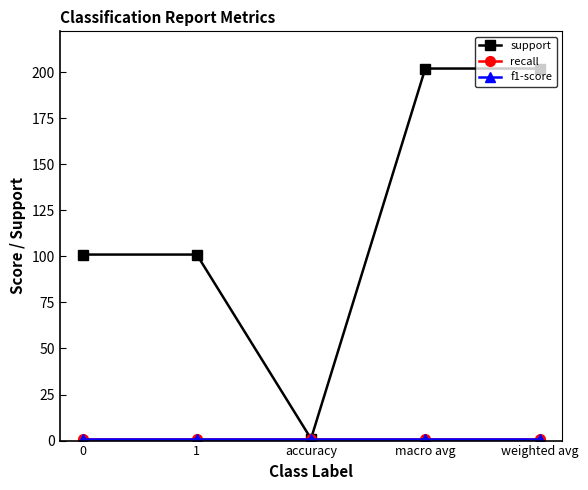

At which label does support reach its minimum?

accuracy